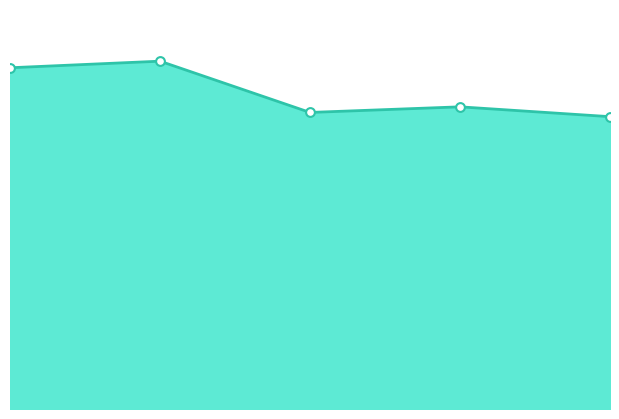

Is this an area chart (filled region under the line)?

Yes